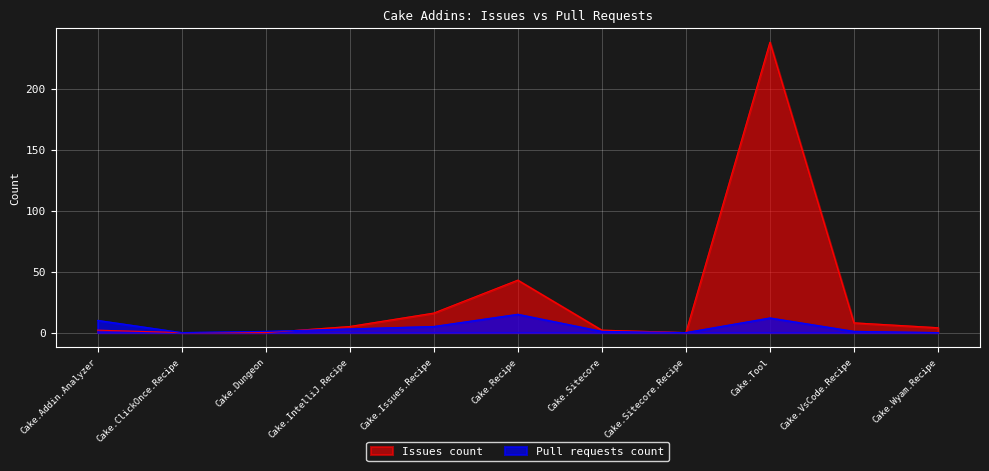

The Pull requests count series shows 16 at Cake.Tool. True or false?

False